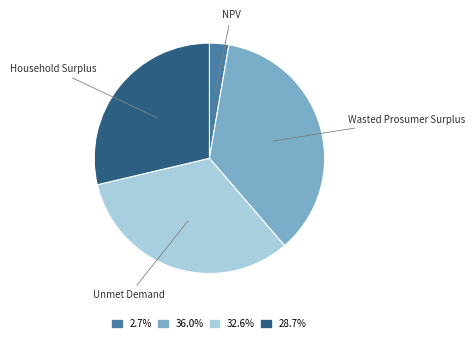

Approximately how many times larger is the value at Wasted Prosumer Surplus compared to Unmet Demand?

1.1